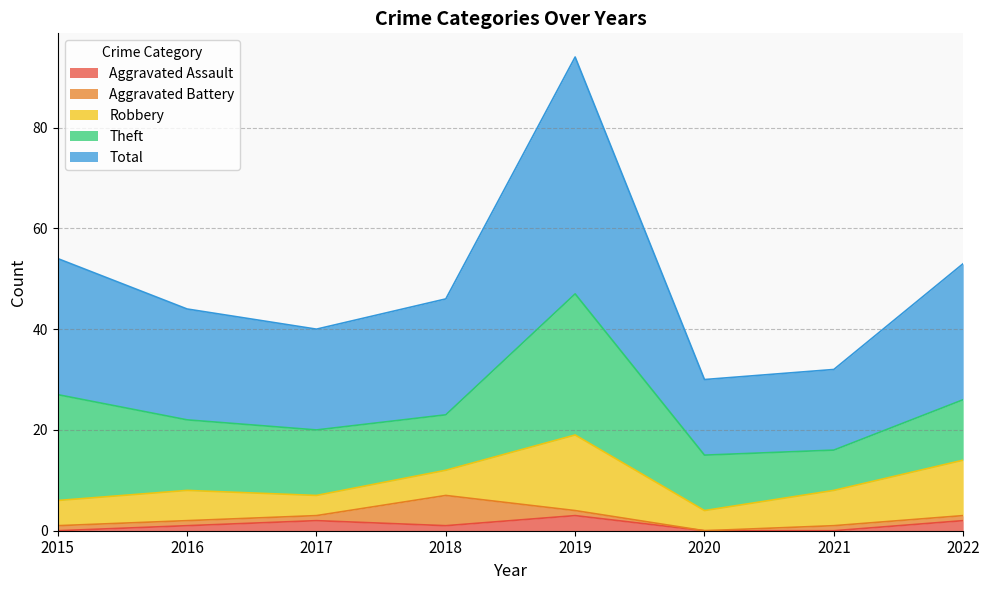

True or false: Theft and Aggravated Battery intersect in this chart.

False